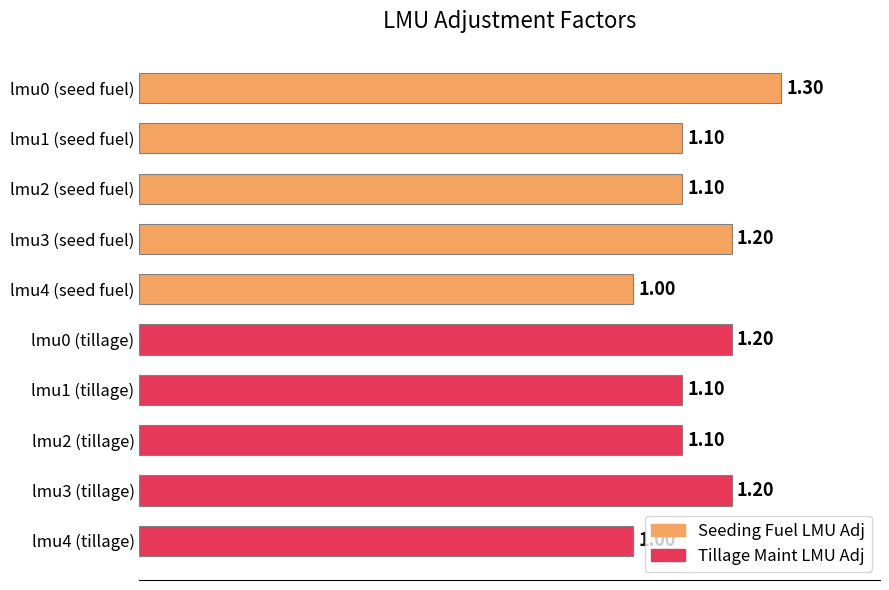

What is the sum of the values at lmu2 (seed fuel) and lmu3 (seed fuel)?

2.3